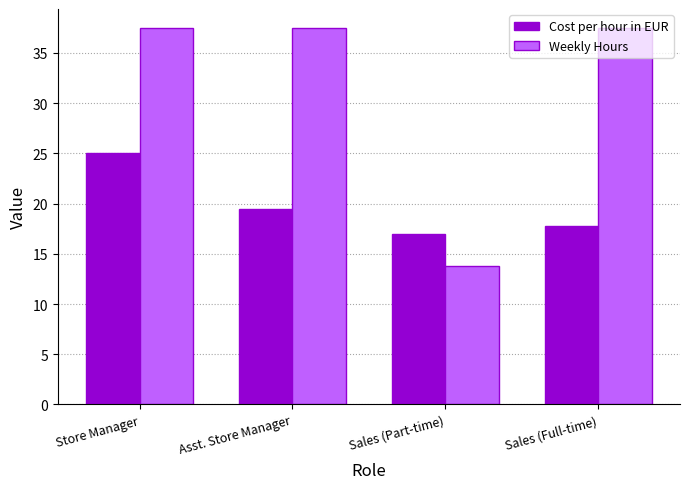

How many series are shown in this chart?

2